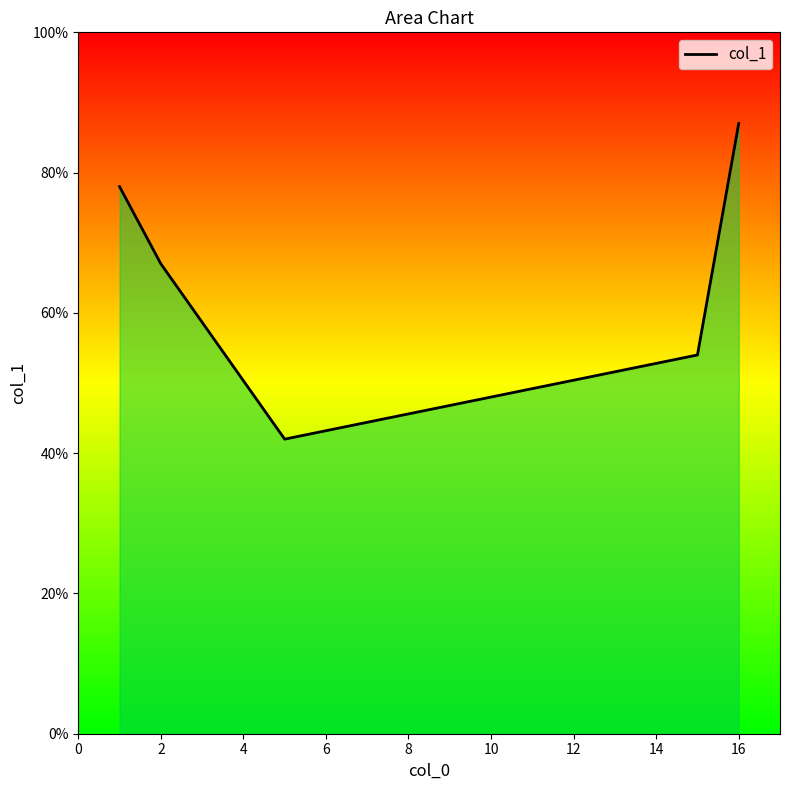

What is the sum of all values?

328